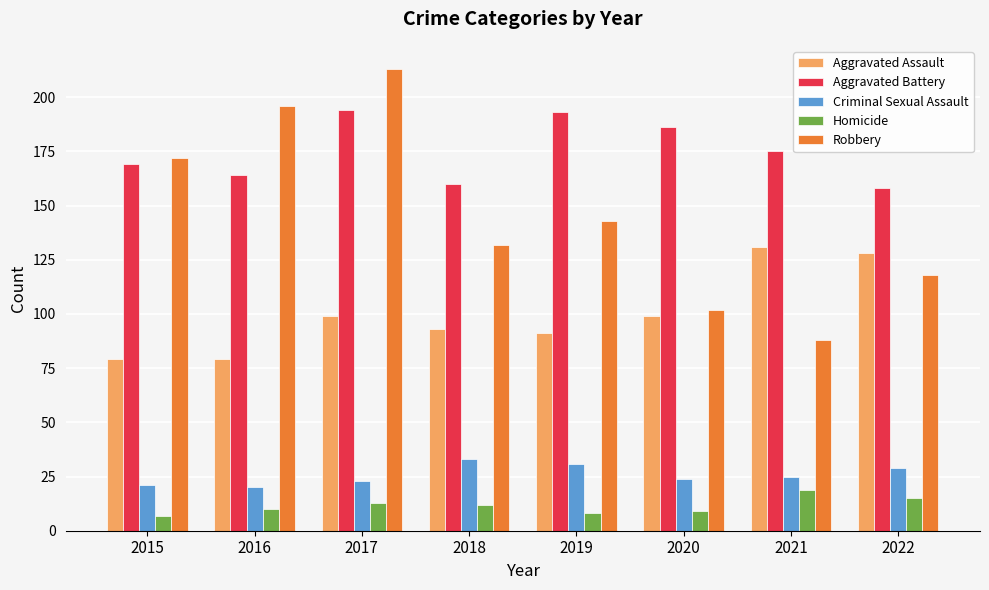

What is the difference between the highest and lowest values at 2022?

143